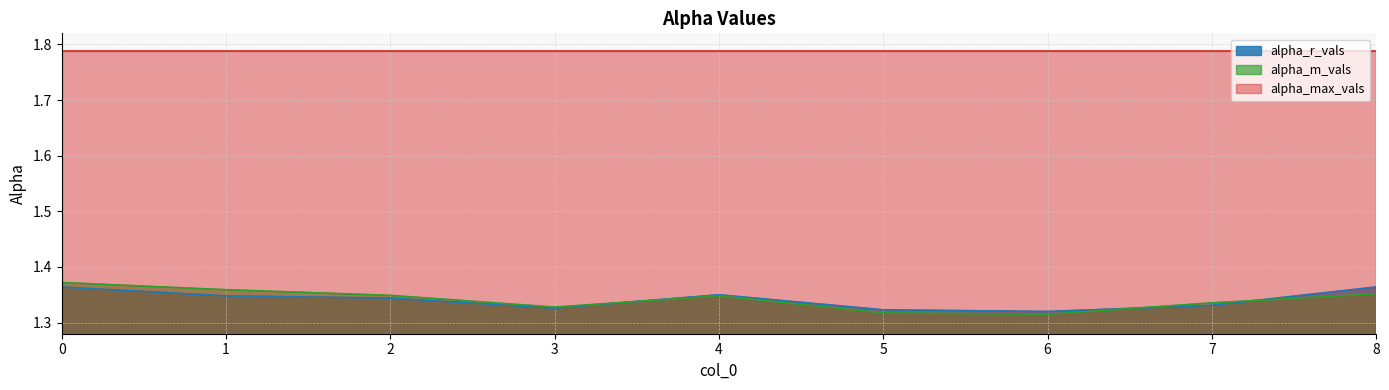

What is the sum of the alpha_m_vals values at 7 and 0?

2.7